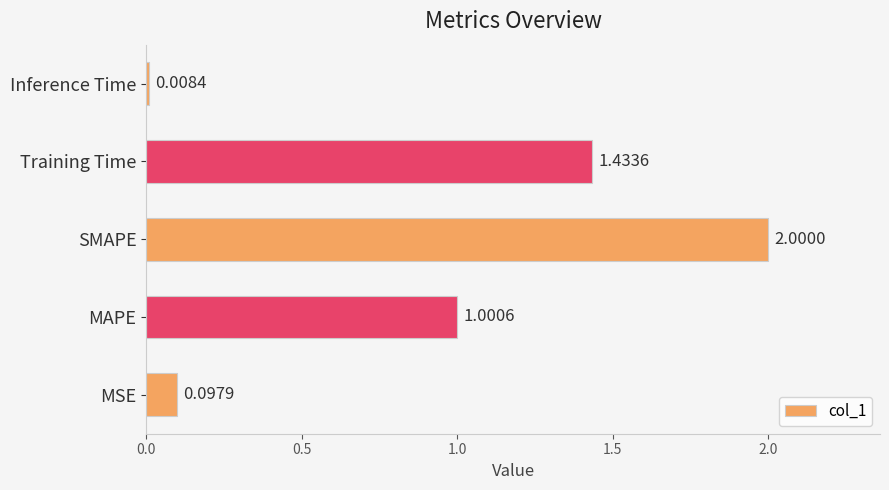

What is the greatest value displayed?

2.0